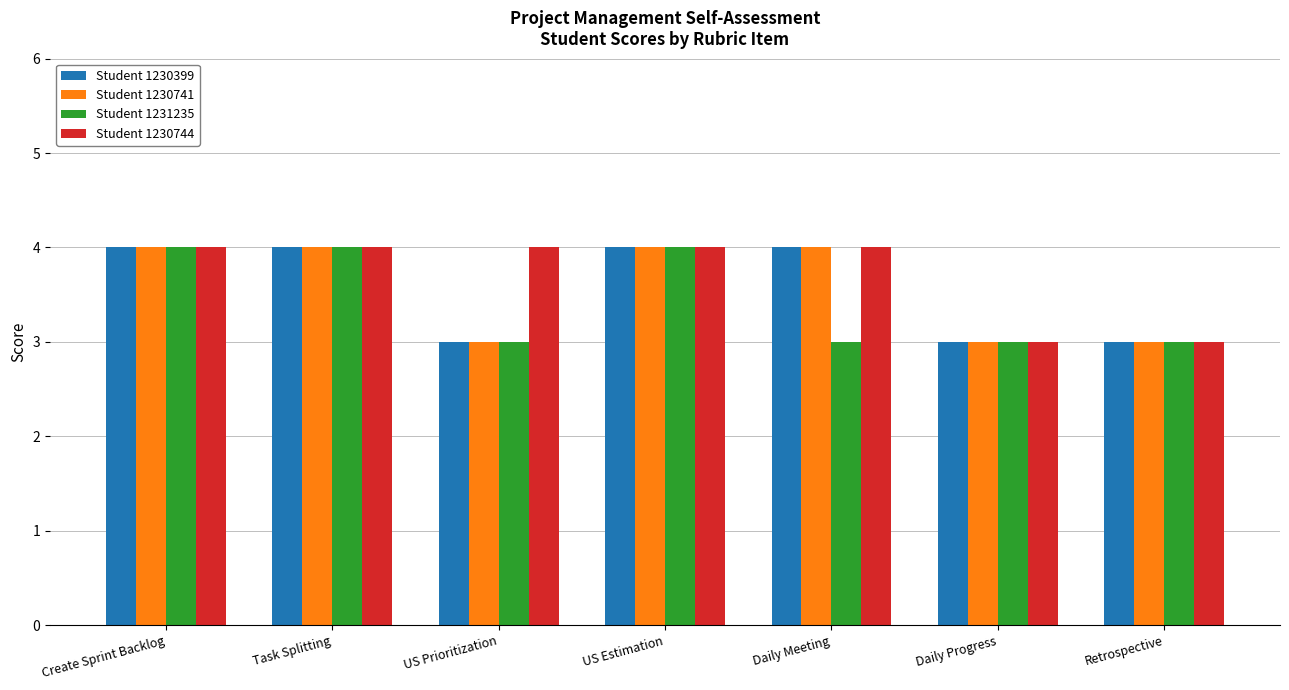

Which series changed the most between Task Splitting and Daily Meeting?

Student 1231235